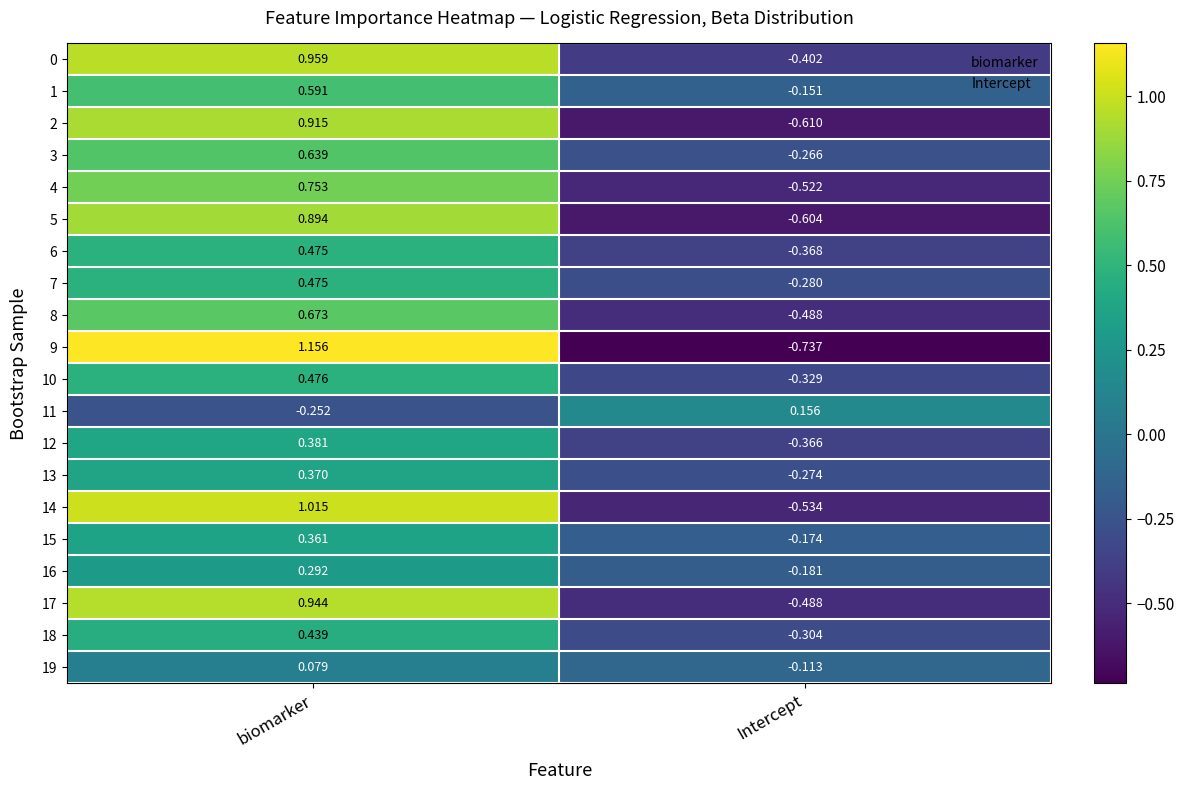

Is the value of 1 at Intercept greater than the value of 4 at biomarker?

No